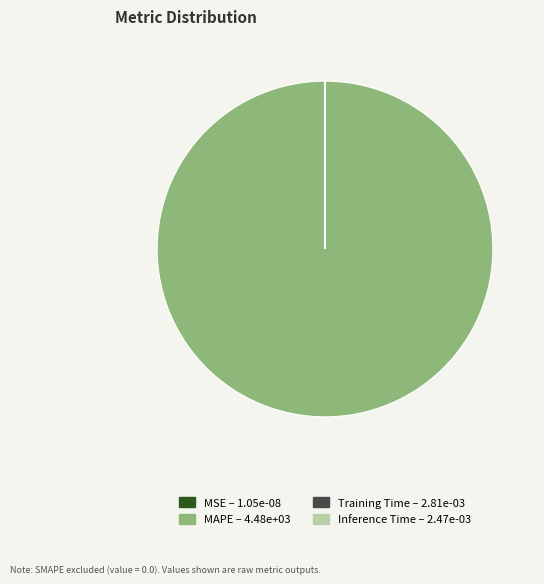

Is there a majority slice in this chart?

Yes